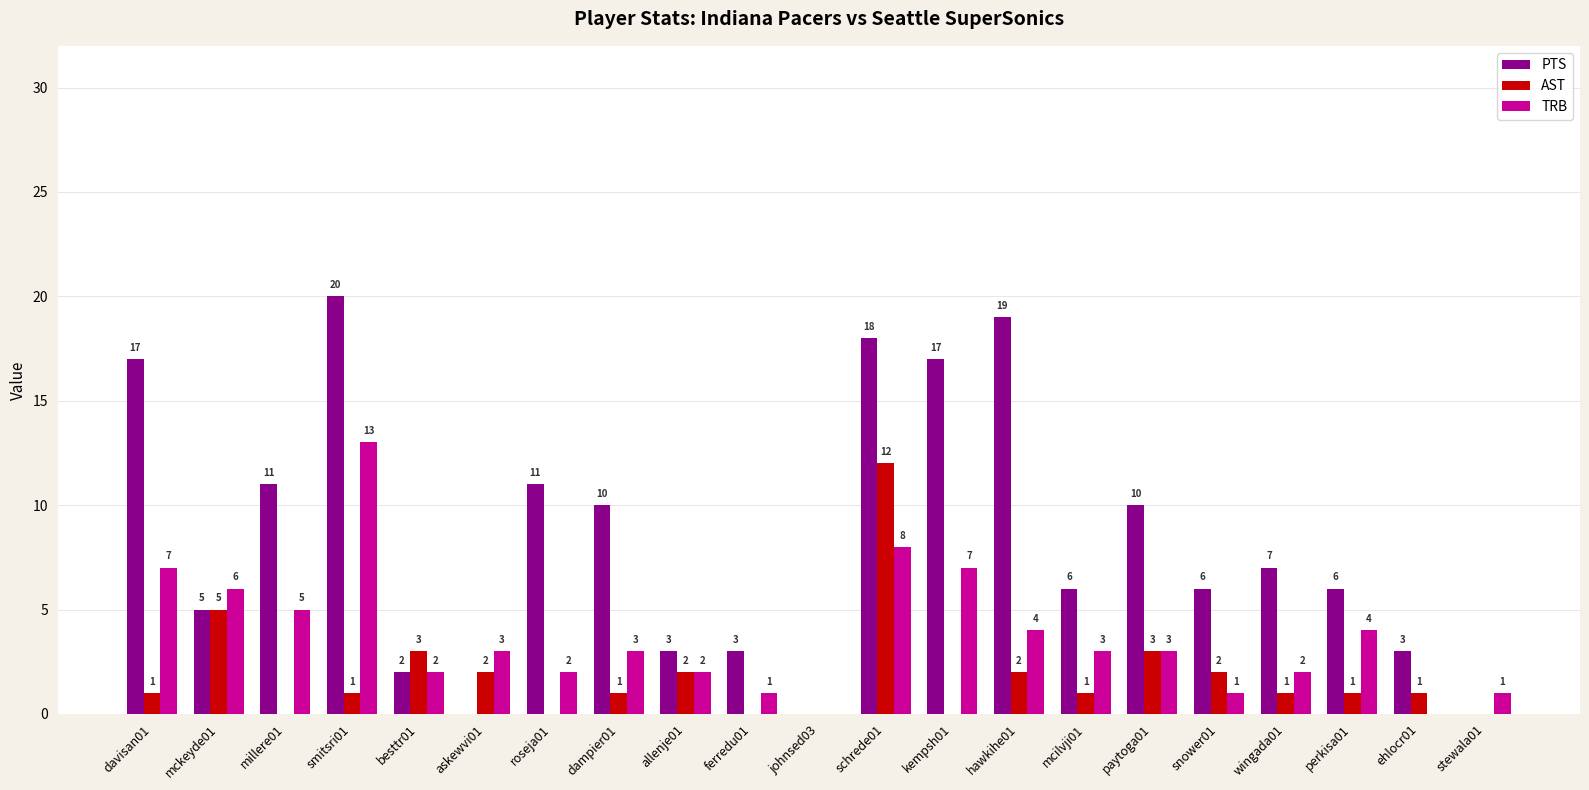

How many groups of bars are there?

21